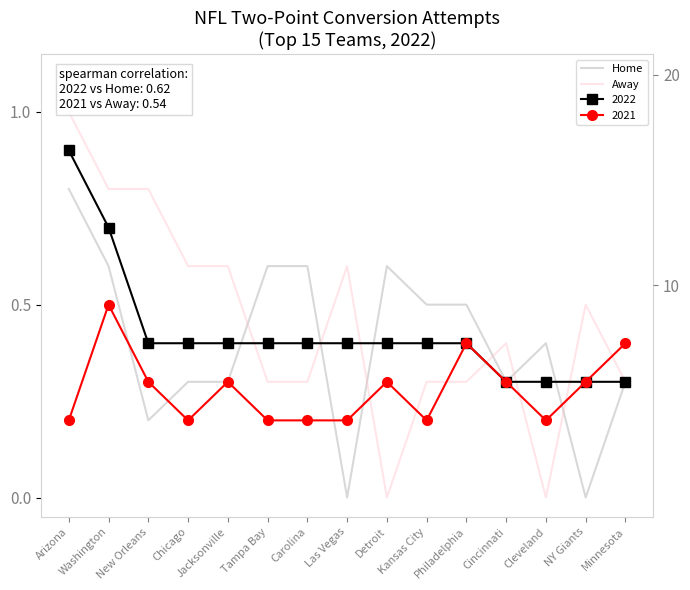

What is the sum of all Home values?

6.0